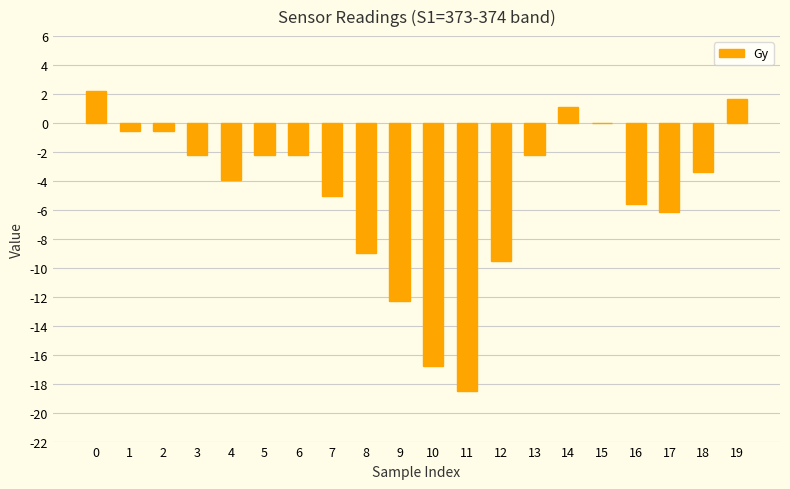

Is it true that the value at 18 is -5.7?

False